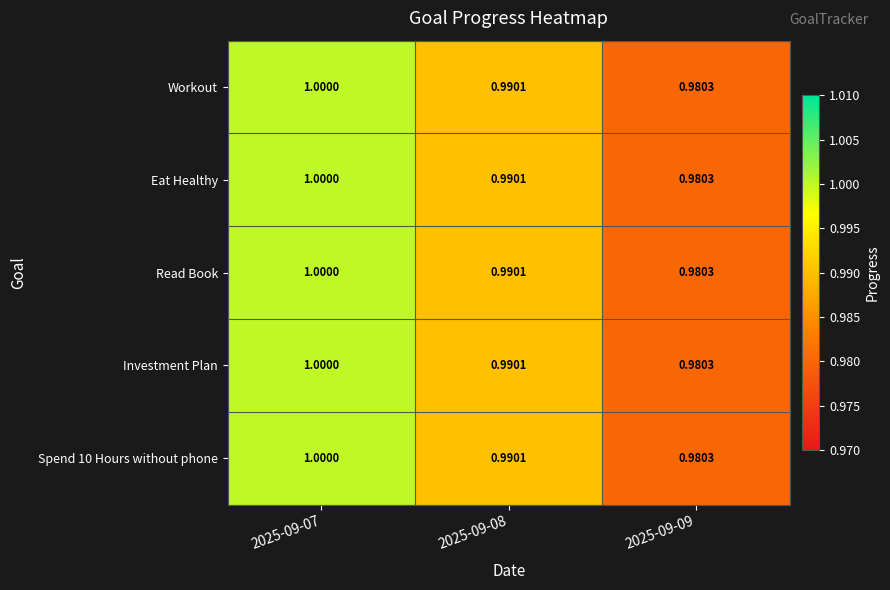

How many distinct data groups are displayed?

5